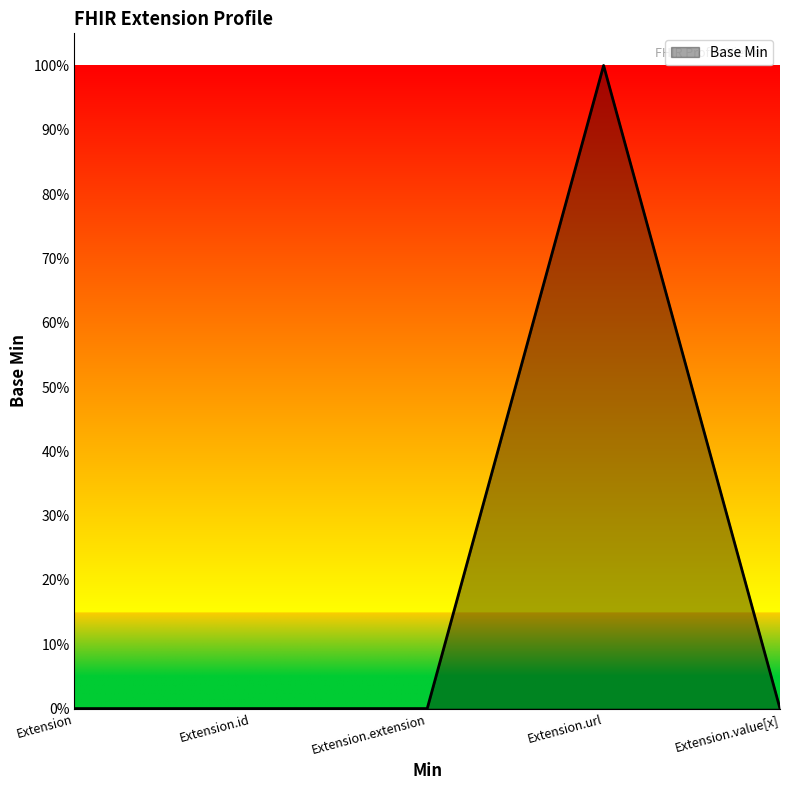

At which category does the data reach its first local peak?

Extension.url